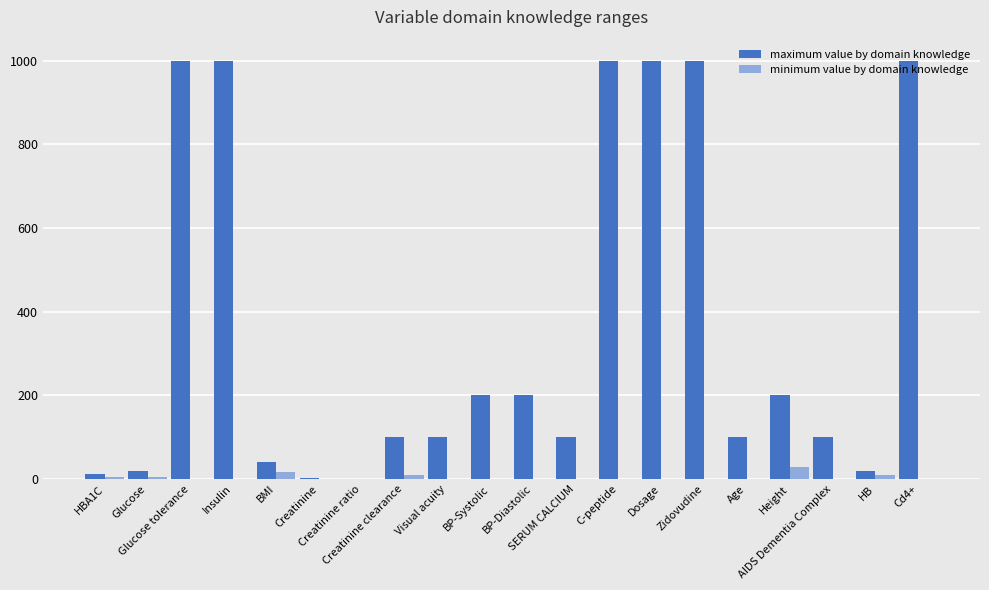

What is the maximum value for maximum value by domain knowledge?

1000.0